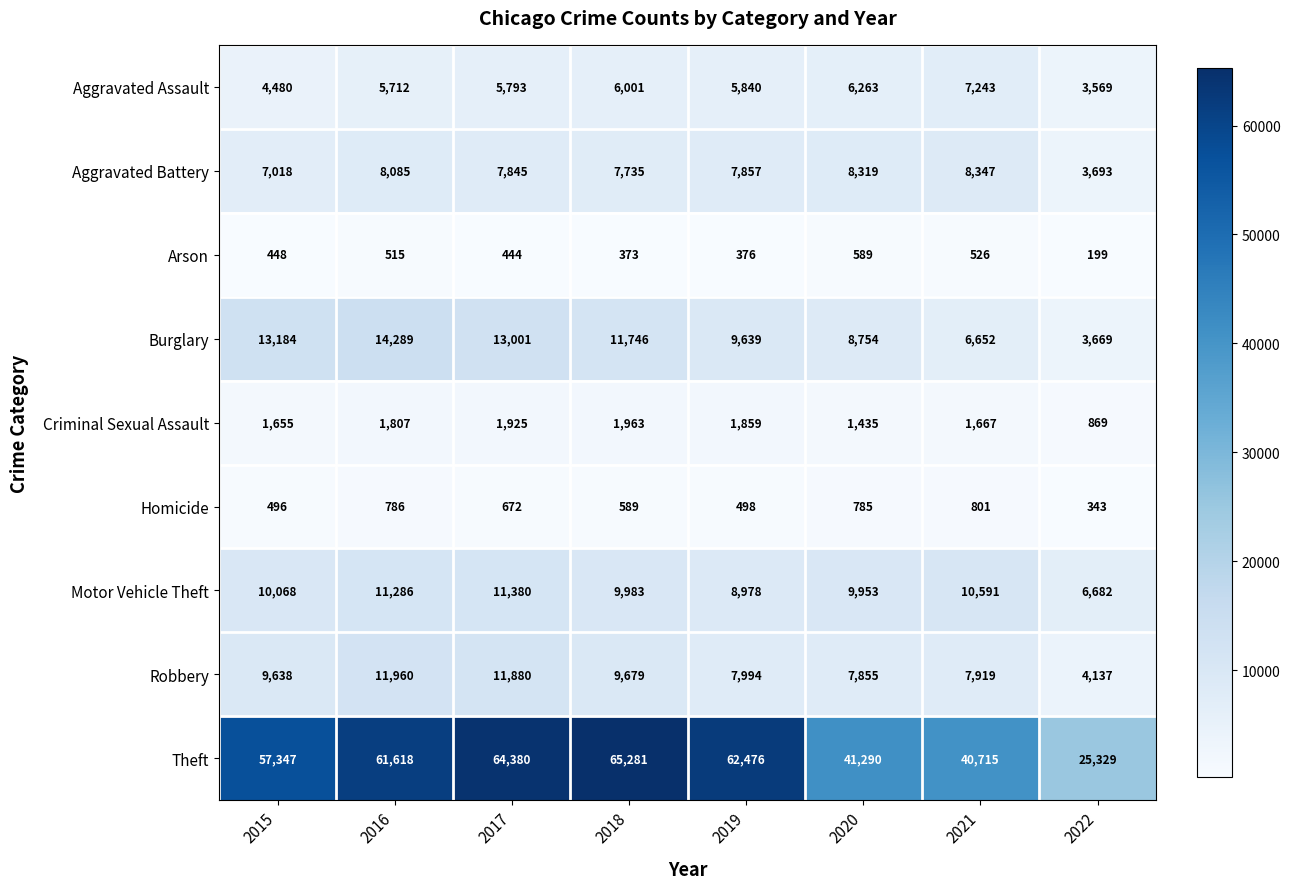

The Motor Vehicle Theft series shows 17545 at 2016. True or false?

False